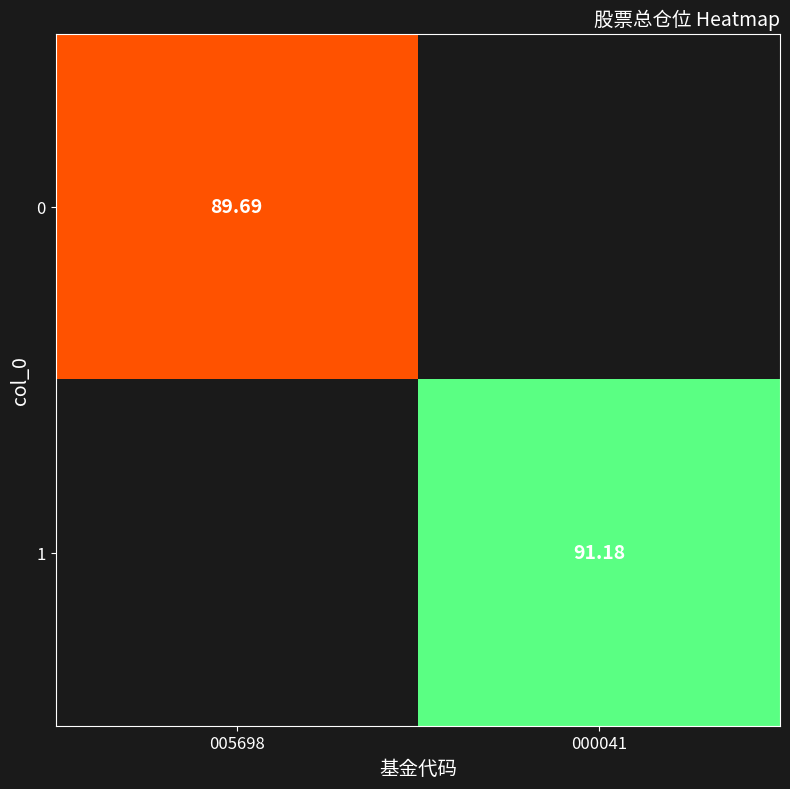

Which category has the lowest value in the 0 series?

005698